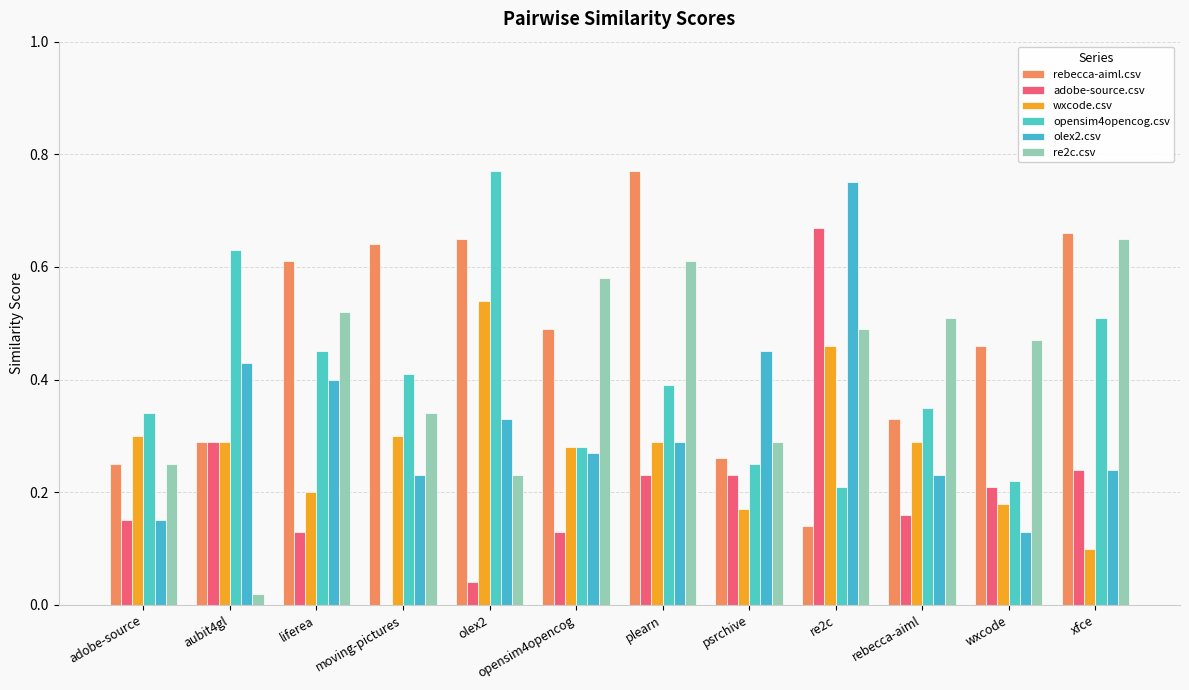

What is the label of the 4th bar from the right?

re2c